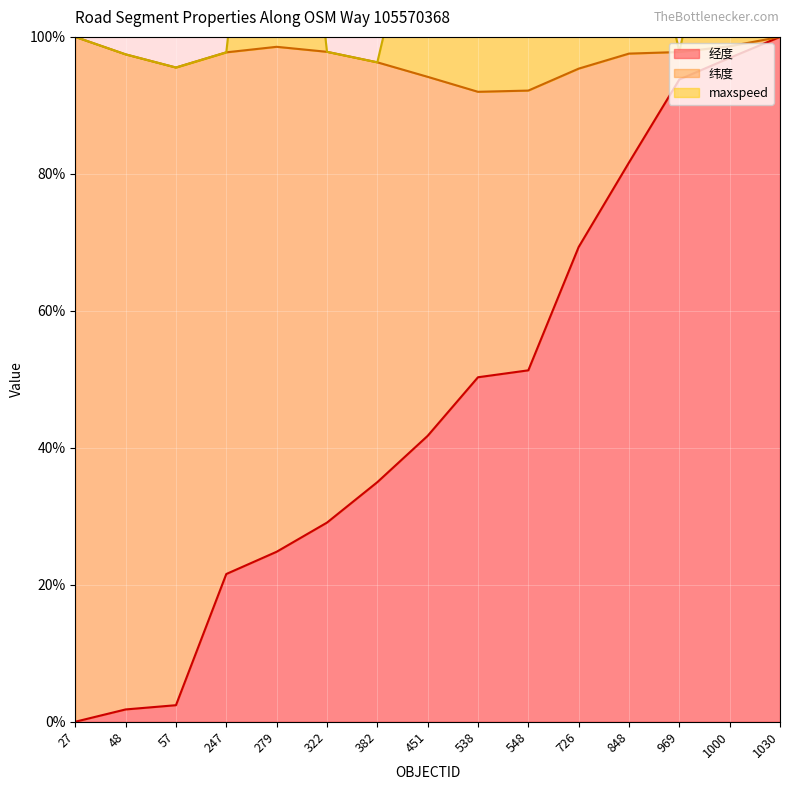

True or false: 经度 and maxspeed_norm intersect in this chart.

False